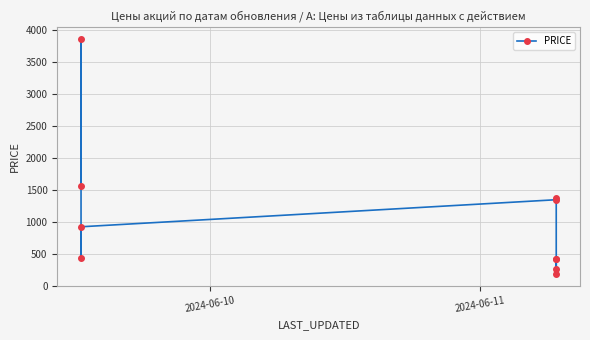

Between 2024-06-10 and 2024-06-11, which is larger?

2024-06-11